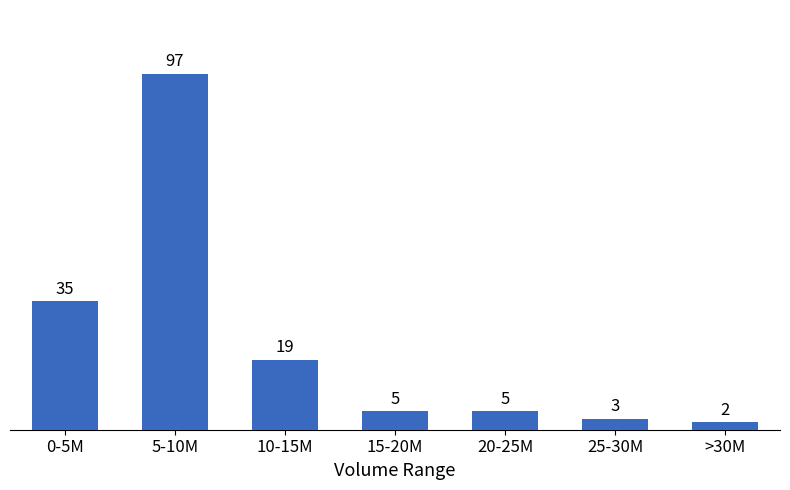

Reading right to left, transcribe all the data shown in this chart.

>30M=2	25-30M=3	20-25M=5	15-20M=5	10-15M=19	5-10M=97	0-5M=35